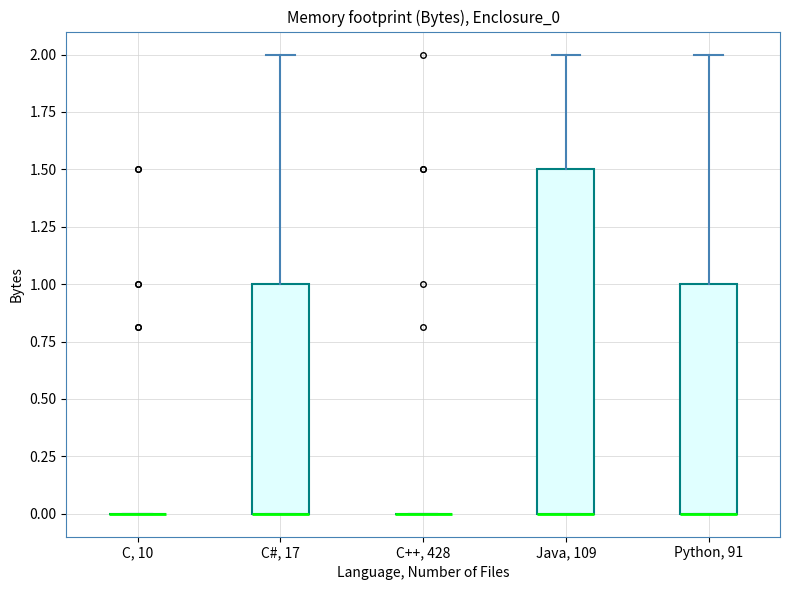

Reading left to right, read every box against the y-axis: the position of its median line, the range the box covers, and the ends of its whiskers. The values are not printed on the chart, so give them approximately, as read against the axis.

C, 10: box collapsed to a line at 0.0, whiskers 0.0 to 0.0
C#, 17: median 0.0 (drawn on the box's lower edge), box 0.0 to 1.0, whiskers 0.0 to 2.0
C++, 428: box collapsed to a line at 0.0, whiskers 0.0 to 0.0
Java, 109: median 0.0 (drawn on the box's lower edge), box 0.0 to 1.5, whiskers 0.0 to 2.0
Python, 91: median 0.0 (drawn on the box's lower edge), box 0.0 to 1.0, whiskers 0.0 to 2.0